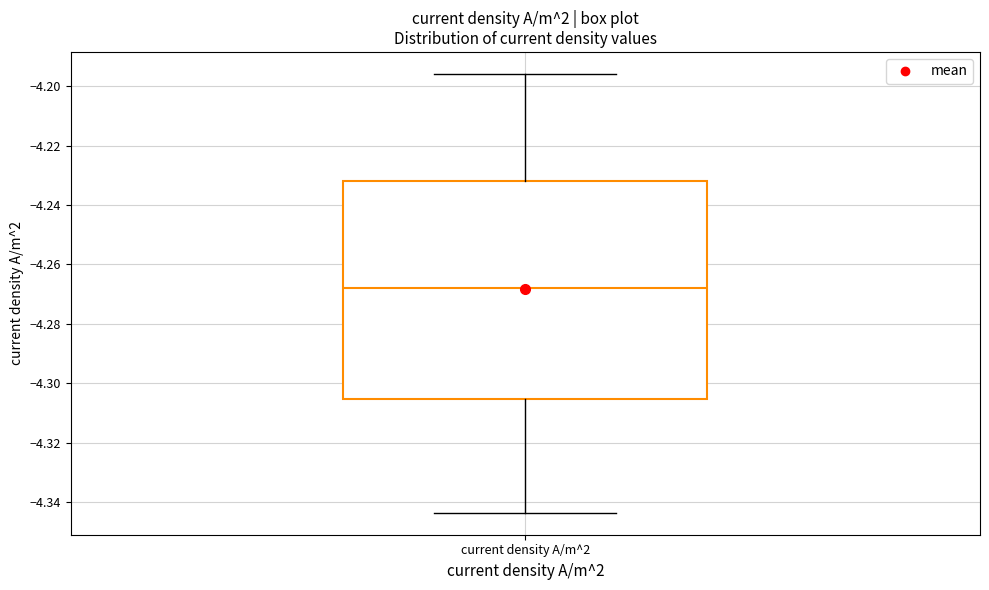

Transcribe this box plot: give where the median line is, the range the box spans, and where the two whiskers end, as read against the y-axis. The values are not printed on the chart, so give them approximately, as read against the axis.

median -4.268, box -4.306 to -4.232, whiskers -4.344 to -4.196